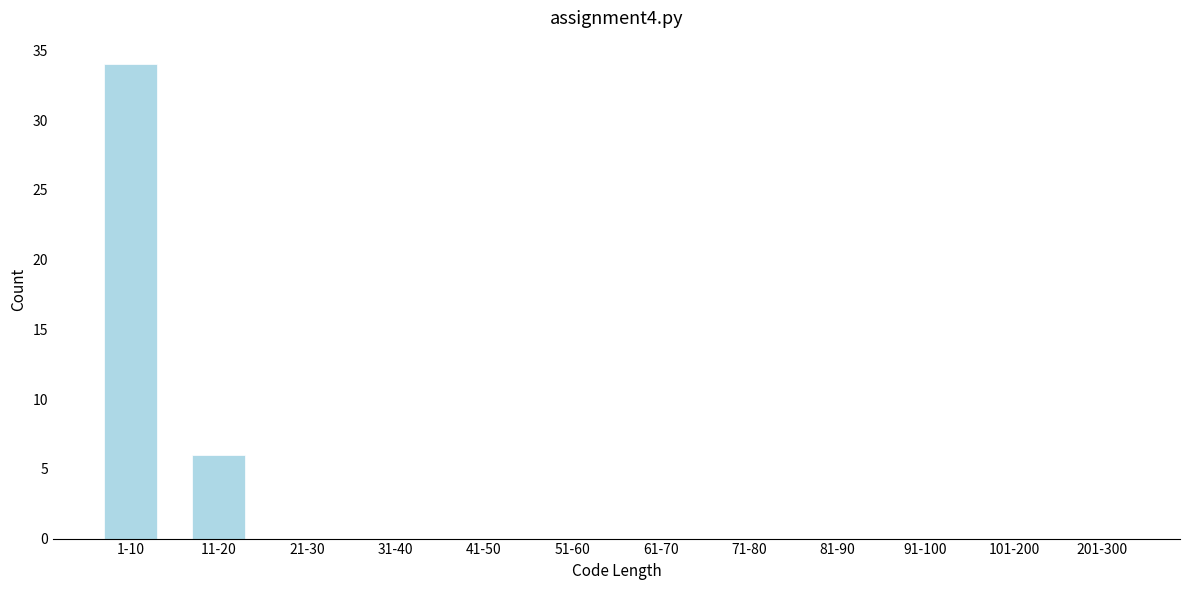

Reading right to left, extract all data points from this chart.

201-300=0	101-200=0	91-100=0	81-90=0	71-80=0	61-70=0	51-60=0	41-50=0	31-40=0	21-30=0	11-20=6	1-10=34